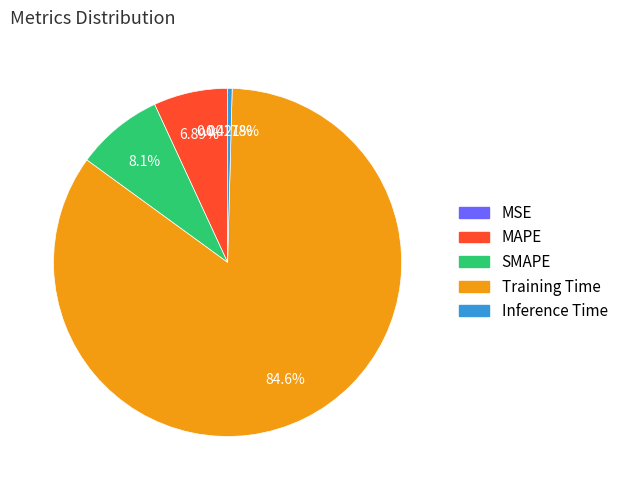

Which slice represents more than half of the pie?

Training Time